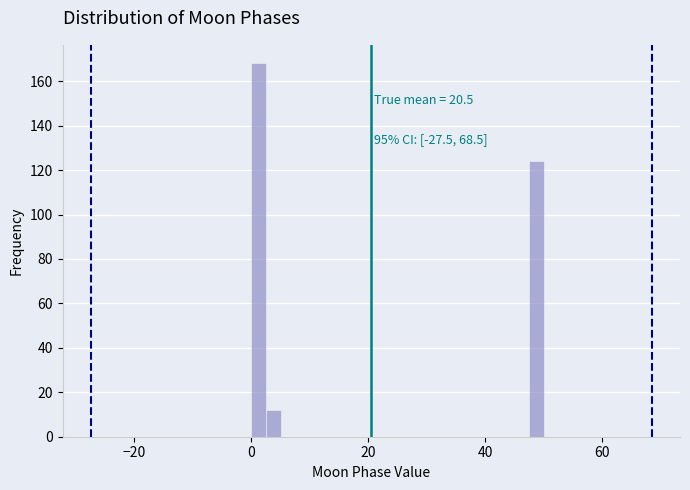

Read against the x-axis, roughly where is the centre of the tallest bar?

2